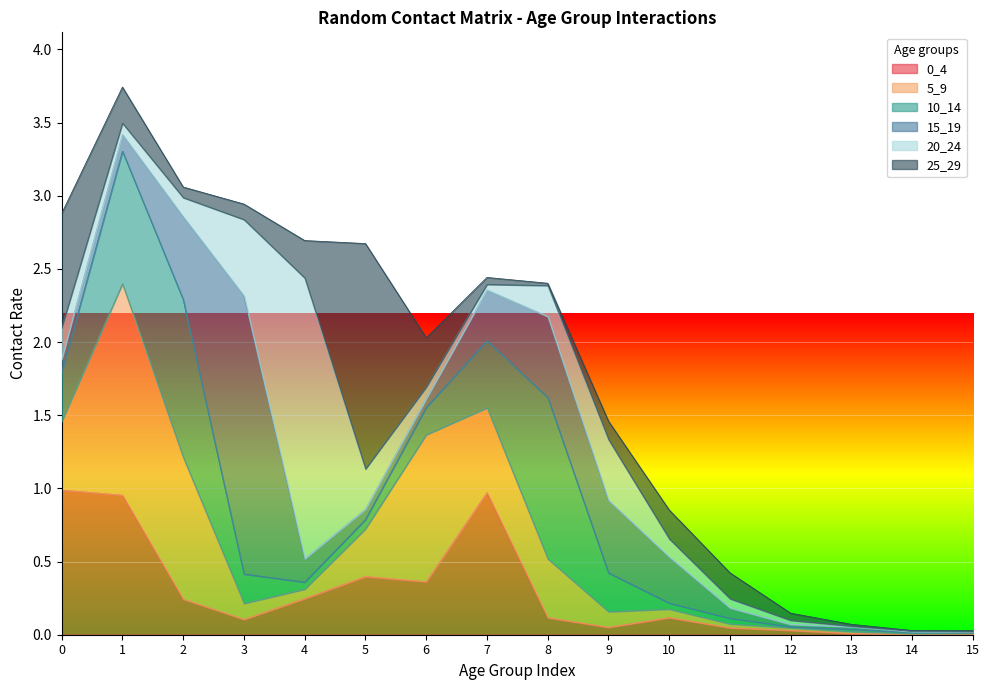

At which category does 10_14 reach its first local peak?

2